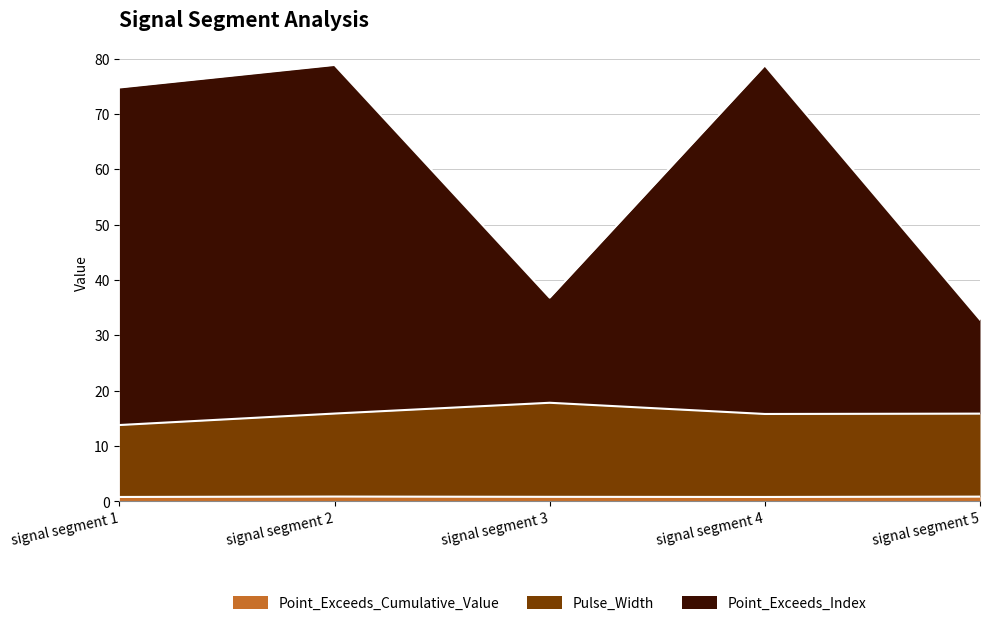

Is the value of Point_Exceeds_Index at signal segment 4 greater than the value of Point_Exceeds_Cumulative_Value at signal segment 3?

Yes